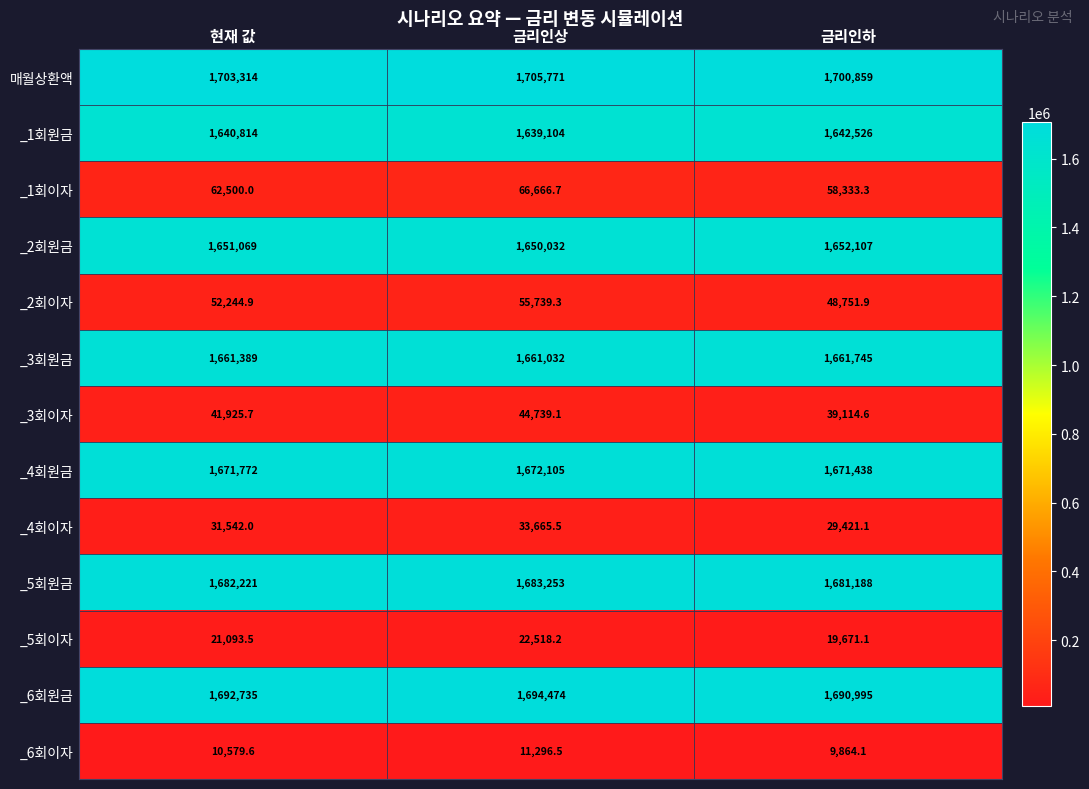

Between 현재 값 and 금리인상, which series saw the biggest shift?

_1회이자